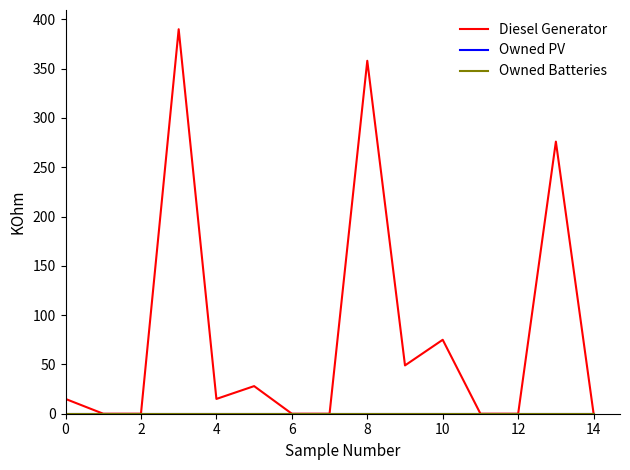

Is this an area chart (filled region under the line)?

No